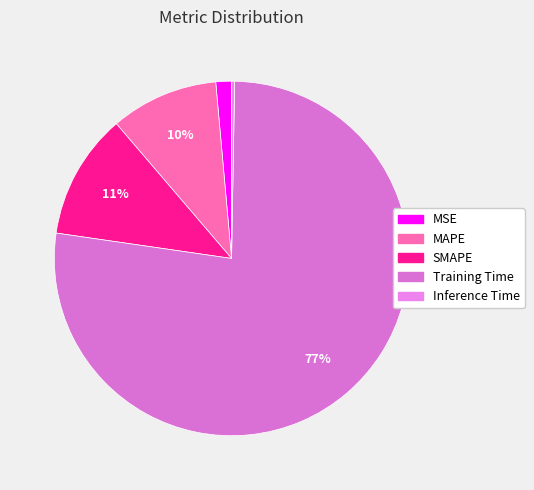

The SMAPE slice represents 17% of the pie. True or false?

False